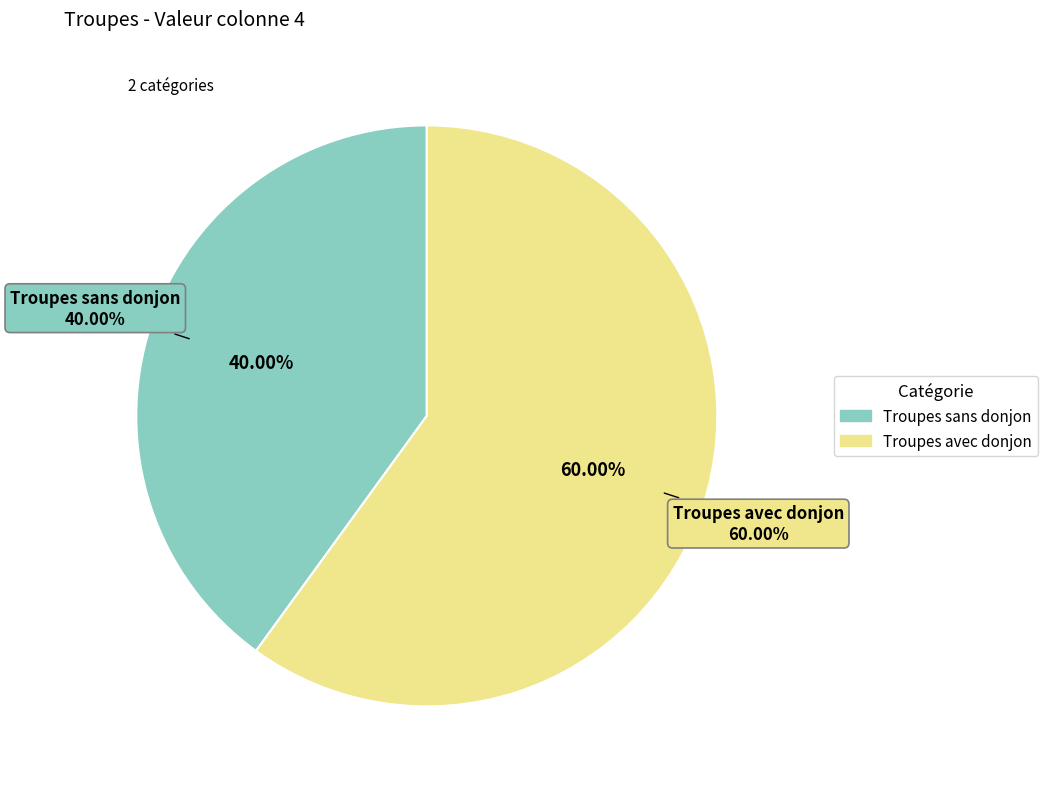

To the nearest percent, what percentage of the pie is Troupes sans donjon?

40%